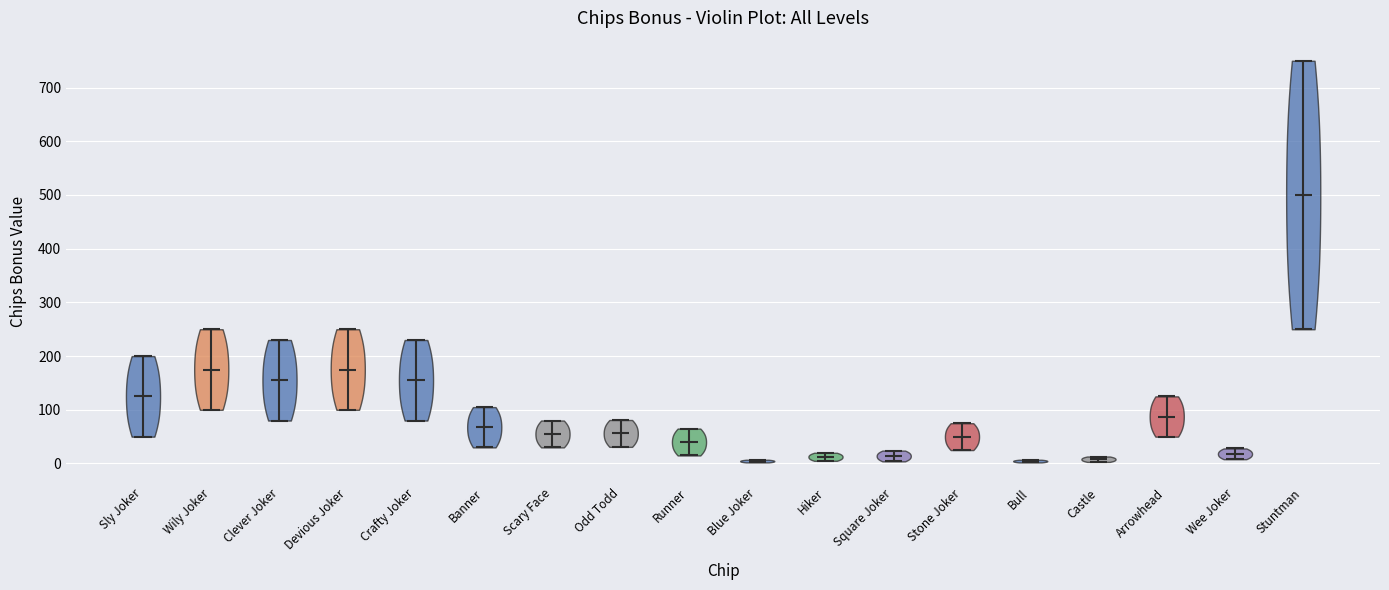

Reading left to right, read every violin against the y-axis: where its median line is, and the lowest and highest points it reaches. The values are not printed on the chart, so give them approximately, as read against the axis.

Sly Joker: median line 130, lowest point 50, highest point 200
Wily Joker: median line 180, lowest point 100, highest point 250
Clever Joker: median line 160, lowest point 80, highest point 230
Devious Joker: median line 180, lowest point 100, highest point 250
Crafty Joker: median line 160, lowest point 80, highest point 230
Banner: median line 70, lowest point 30, highest point 110
Scary Face: median line 60, lowest point 30, highest point 80
Odd Todd: median line 60, lowest point 30, highest point 80
Runner: median line 40, lowest point 20, highest point 70
Blue Joker: median line 0, lowest point 0, highest point 10
Hiker: median line 10, lowest point 10, highest point 20
Square Joker: median line 10, lowest point 0, highest point 20
Stone Joker: median line 50, lowest point 30, highest point 80
Bull: median line 0, lowest point 0, highest point 10
Castle: median line 10, lowest point 0, highest point 10
Arrowhead: median line 90, lowest point 50, highest point 130
Wee Joker: median line 20, lowest point 10, highest point 30
Stuntman: median line 500, lowest point 250, highest point 750